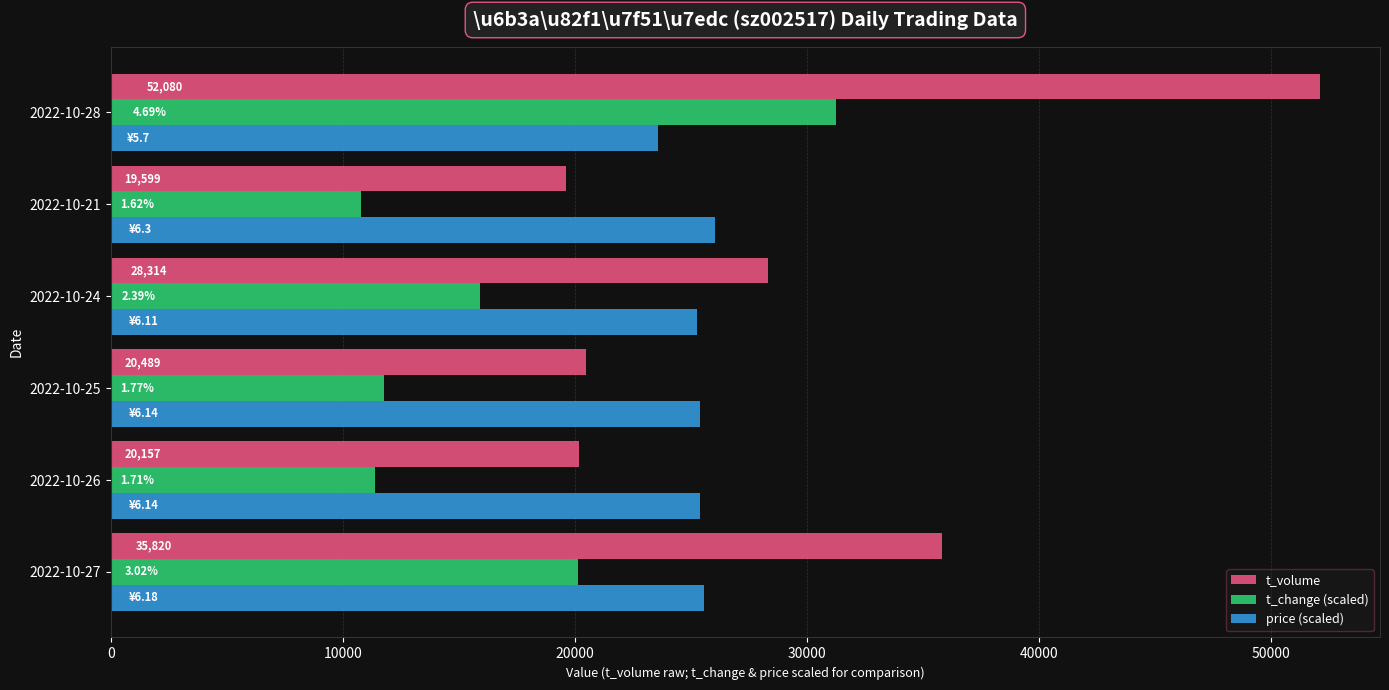

Which series has the largest total across all categories?

t_volume